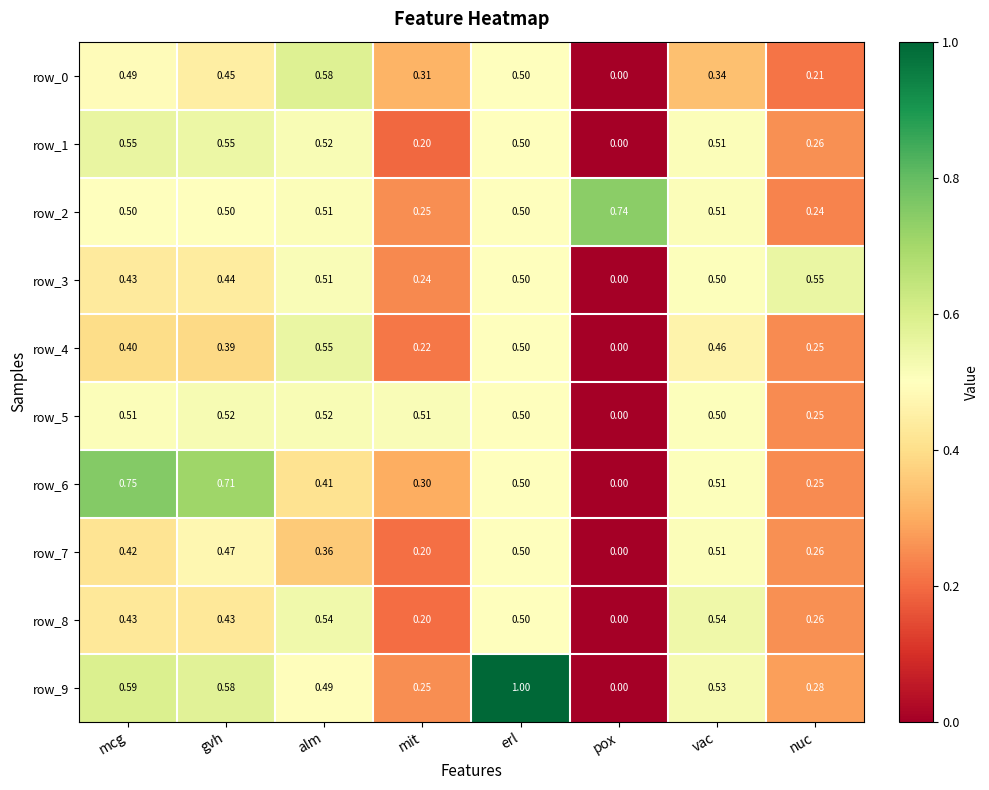

How many data points does each series have?

8